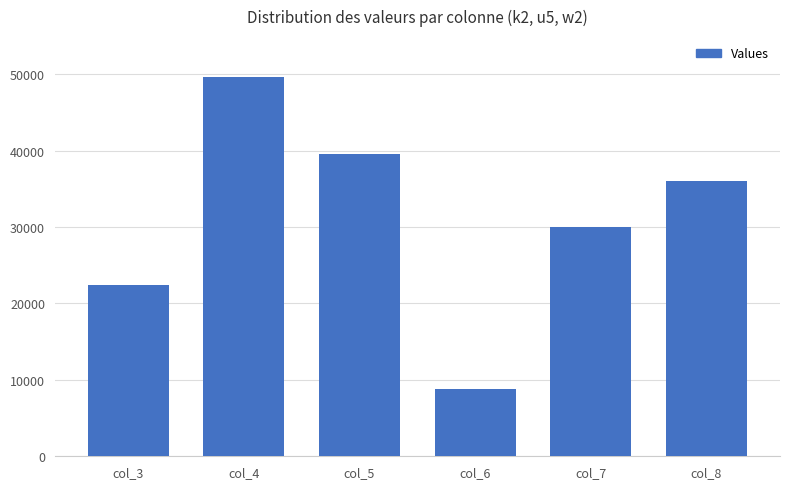

Between col_3 and col_7, which is larger?

col_7